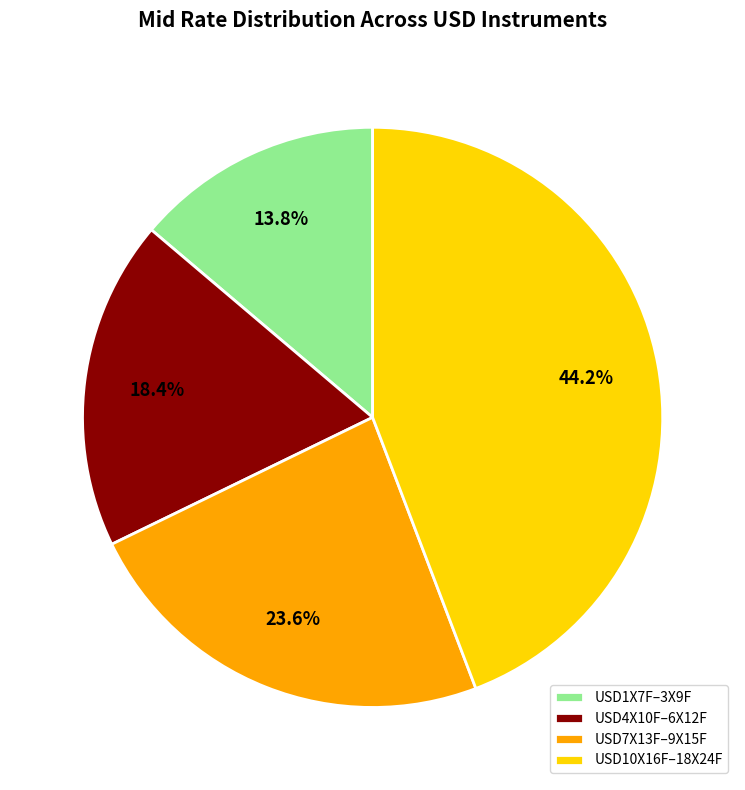

Rank the categories by value from lowest to highest.

USD1X7F–3X9F, USD4X10F–6X12F, USD7X13F–9X15F, USD10X16F–18X24F